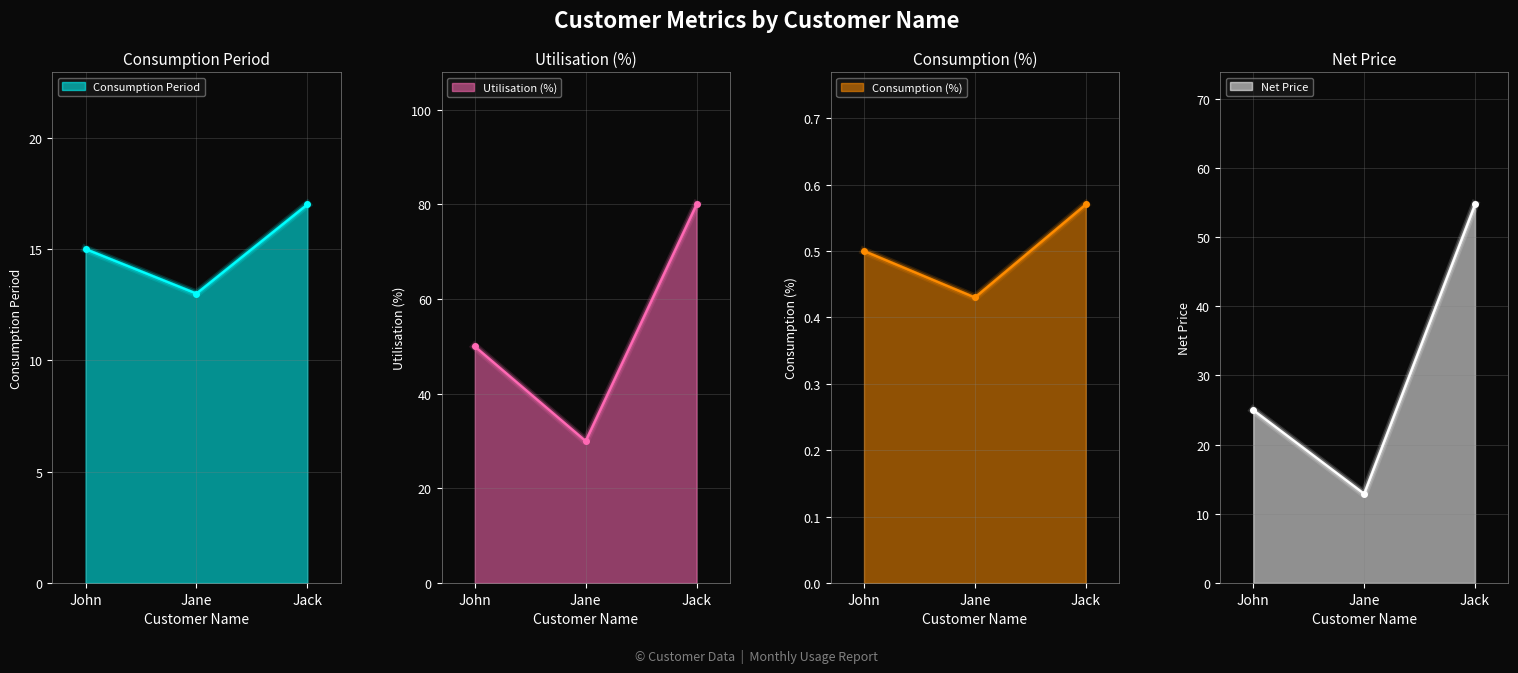

What is the label of the 2nd point from the left?

Jane